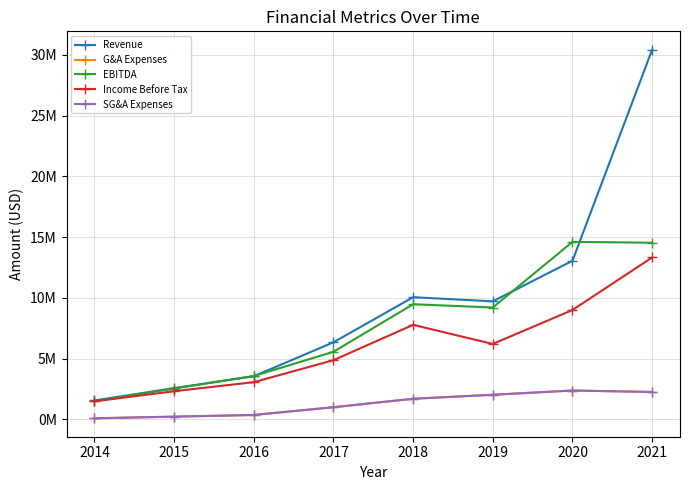

Reading right to left, list all the values displayed in this chart.

Revenue: 2021=30424552	2020=13048271	2019=9707350	2018=10047479	2017=6332743	2016=3540393	2015=2559550	2014=1546126
G&A Expenses: 2021=2243038	2020=2362496	2019=2012960	2018=1685118	2017=988259	2016=350229	2015=210407	2014=75895
EBITDA: 2021=14533896	2020=14603136	2019=9197814	2018=9470205	2017=5553340	2016=3555762	2015=2528601	2014=1483093
Income Before Tax: 2021=13318696	2020=8993865	2019=6196011	2018=7771785	2017=4860848	2016=3050627	2015=2306903	2014=1469812
SG&A Expenses: 2021=2243038	2020=2362496	2019=2012960	2018=1685118	2017=988259	2016=350229	2015=210407	2014=75895